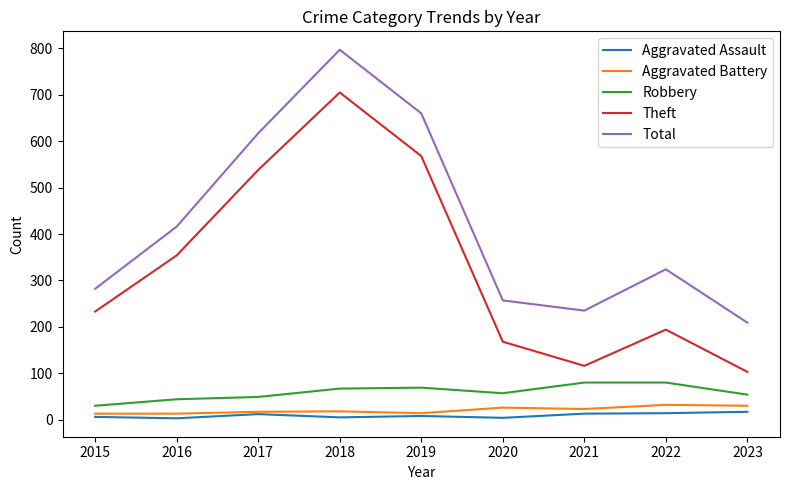

How many lines are shown in the chart?

5